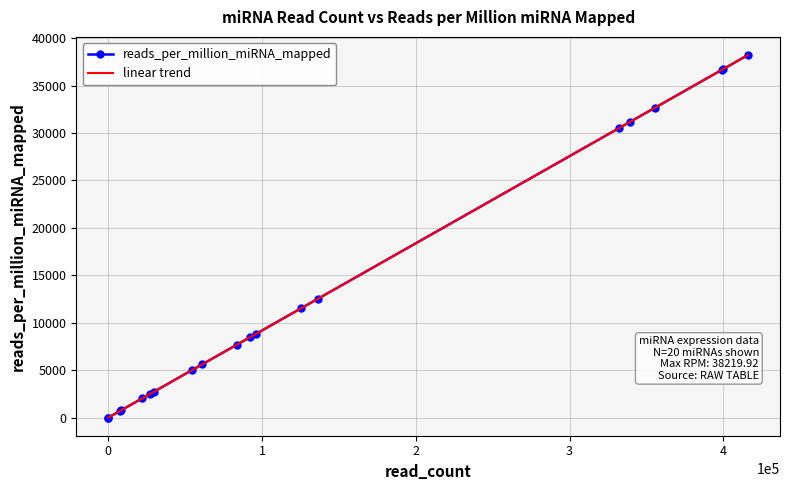

Is it true that reads_per_million_miRNA_mapped equals 6314.9 at 12?

False